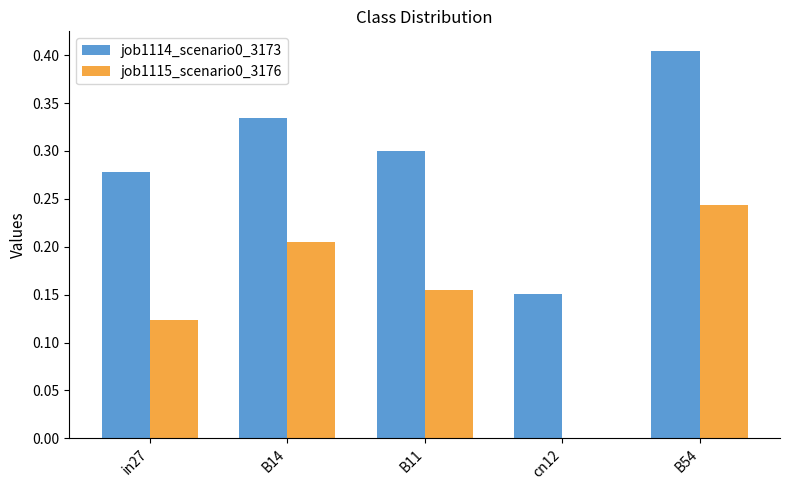

Which series changed the most between cn12 and B54?

job1114_scenario0_3173